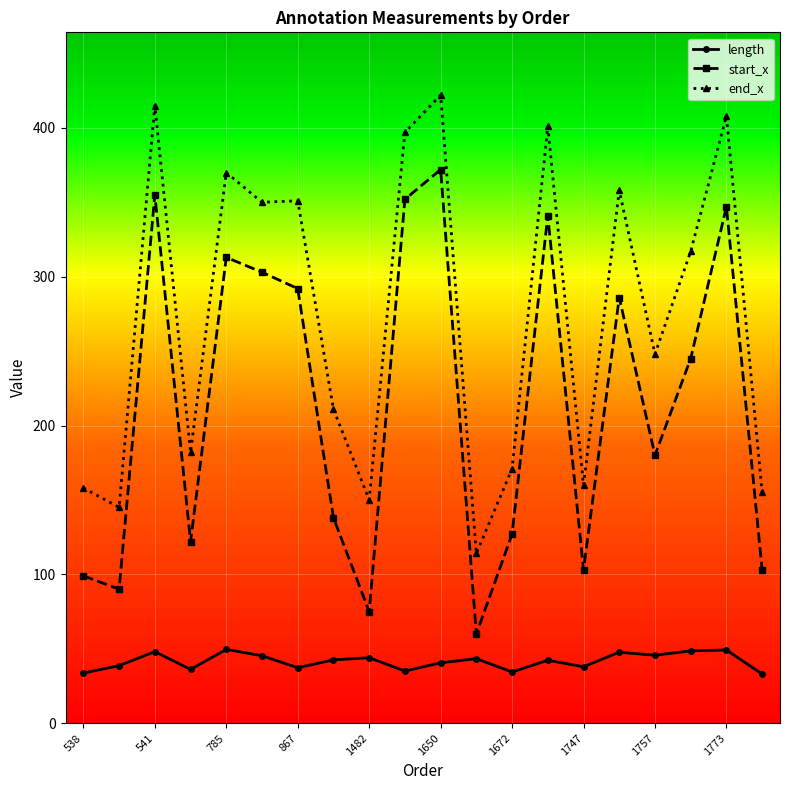

How many interior local valleys does the start_x series have?

6